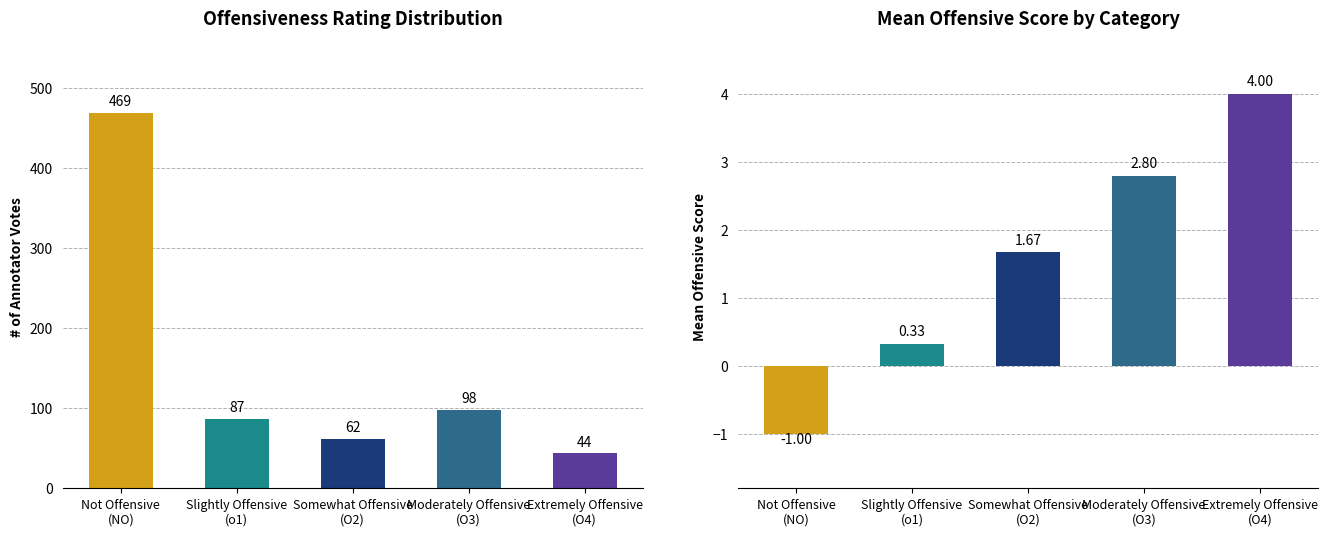

Reading left to right, extract all data points from this chart.

Count: 469.0	87.0	62.0	98.0	44.0
Mean Score: -1.0	0.3	1.7	2.8	4.0